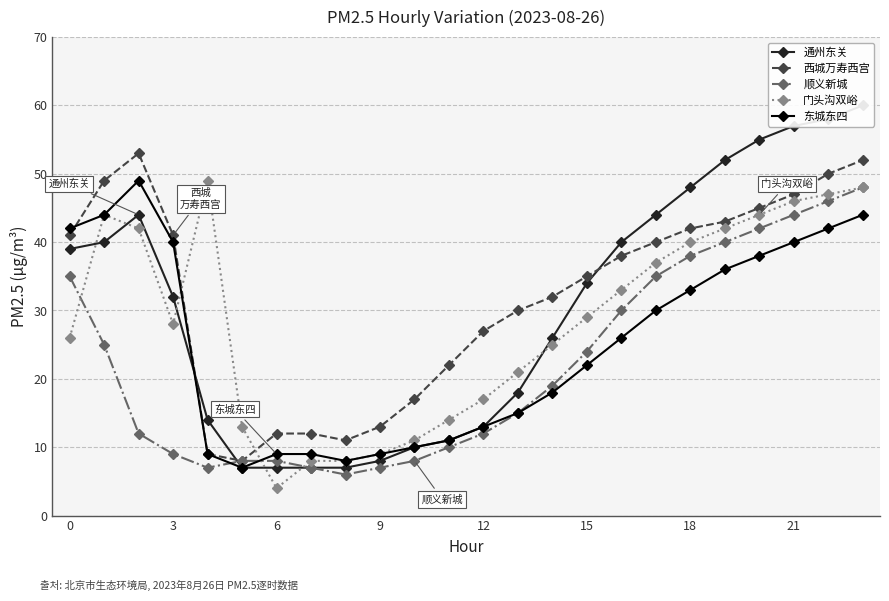

Is it true that 东城东四 equals 29 at 15?

False